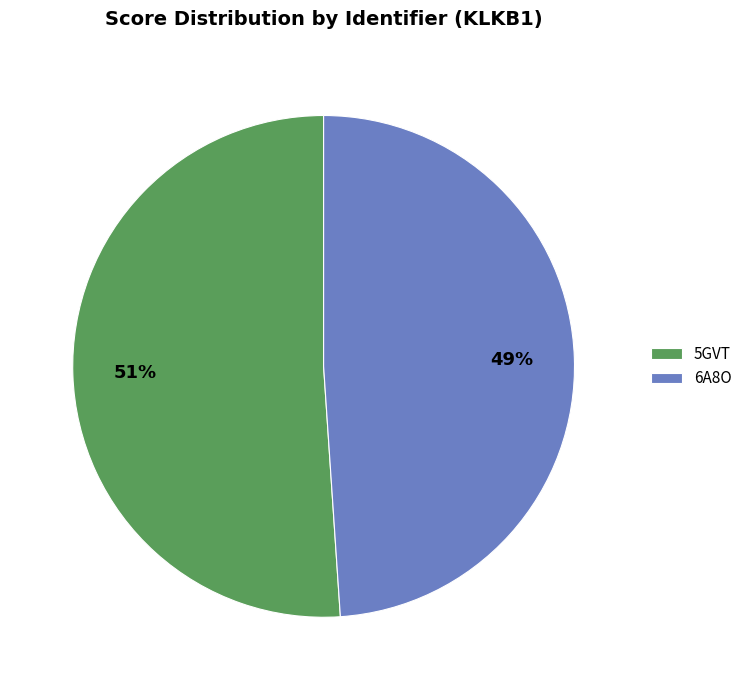

Combined, do 5GVT and 6A8O account for over 50%?

Yes